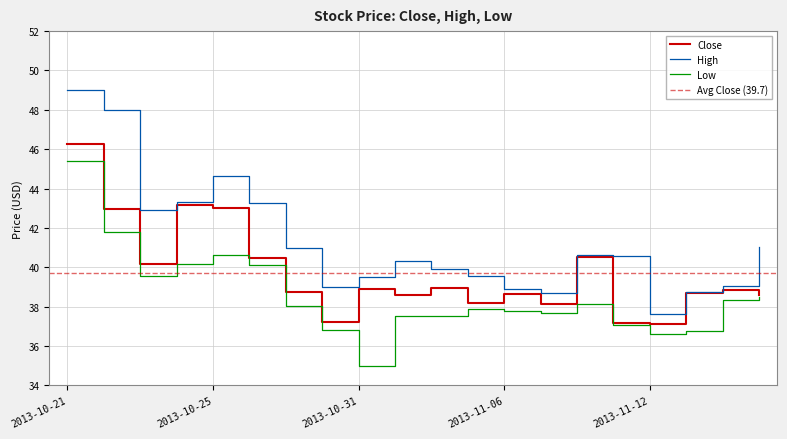

How many data points in Low are less than 38?

10